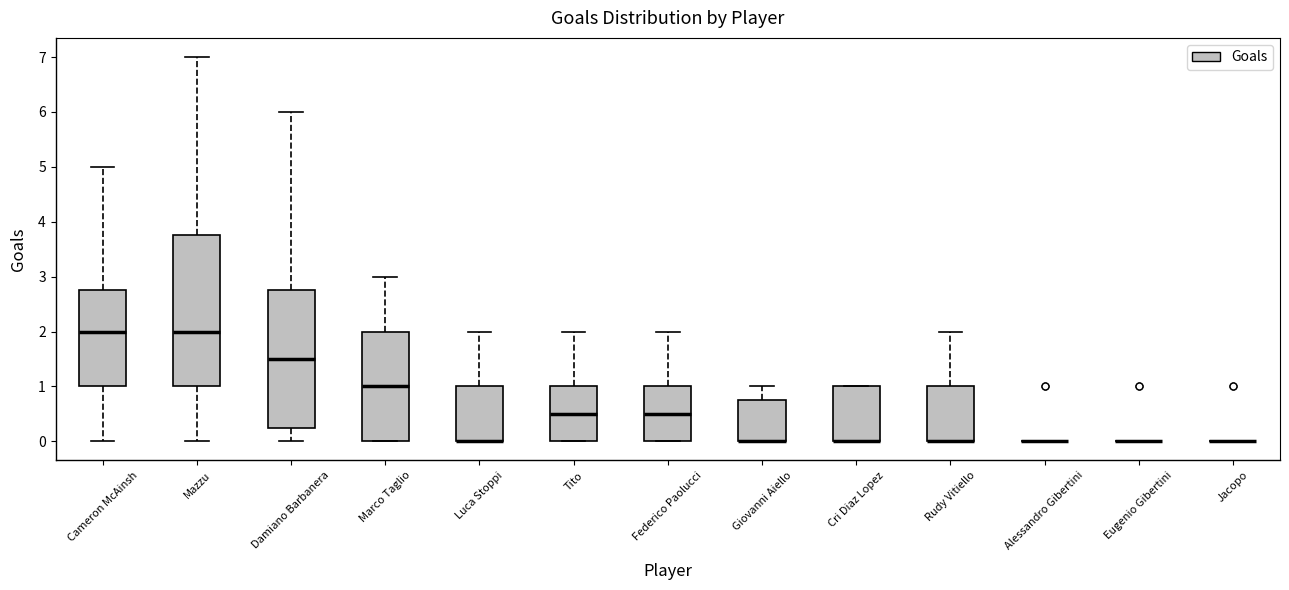

Comparing the boxes themselves (not the whiskers), which one is the tallest?

Mazzu